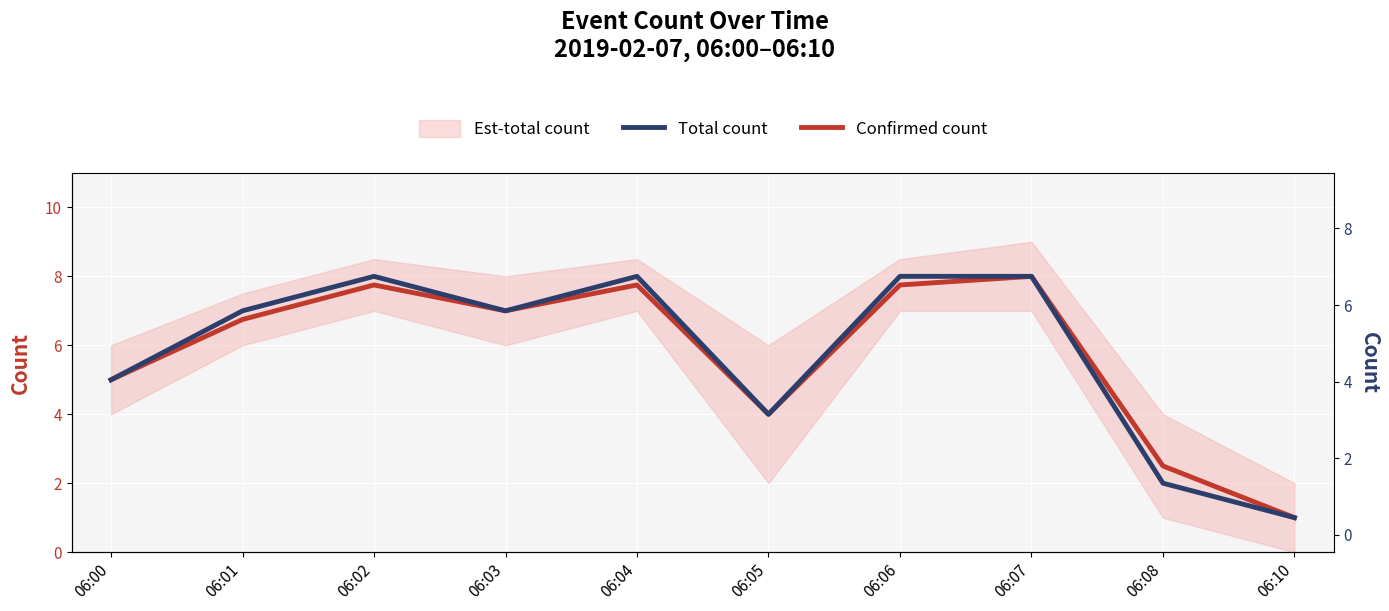

In Confirmed count, how many points are higher than both neighbors (excluding endpoints)?

3